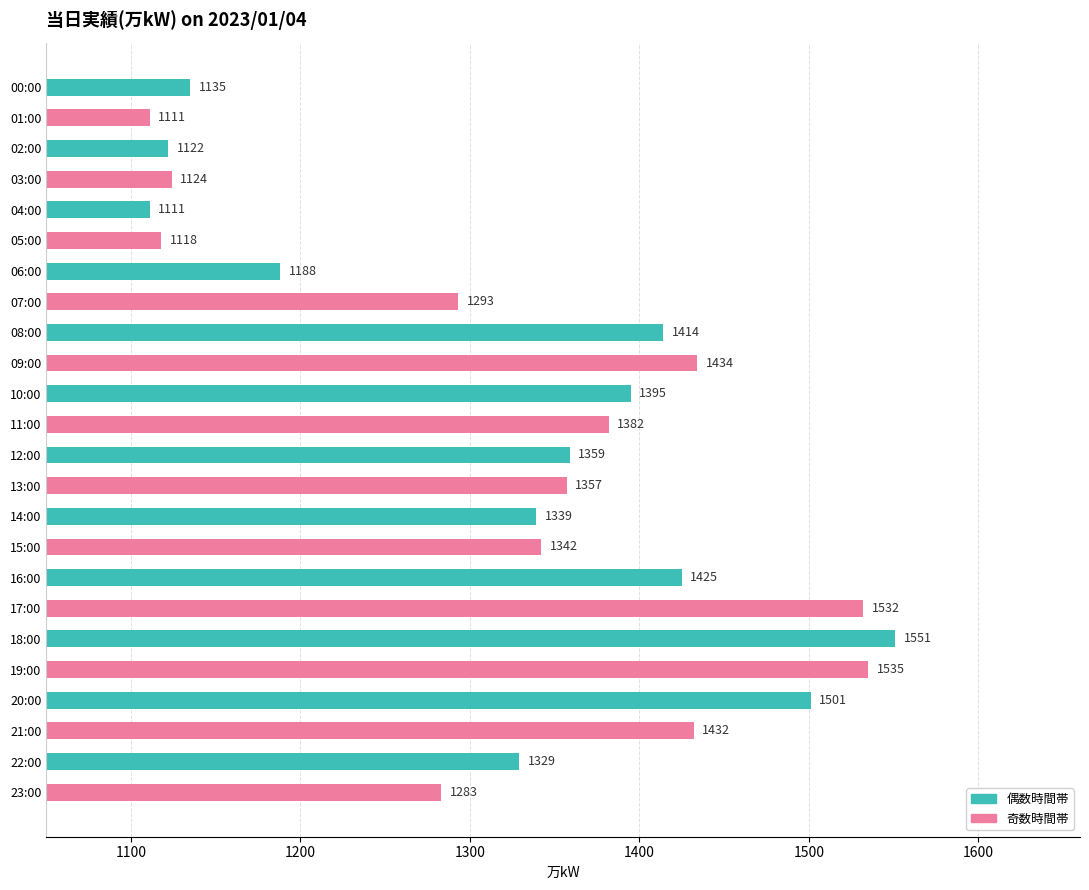

What is the average value?

1326